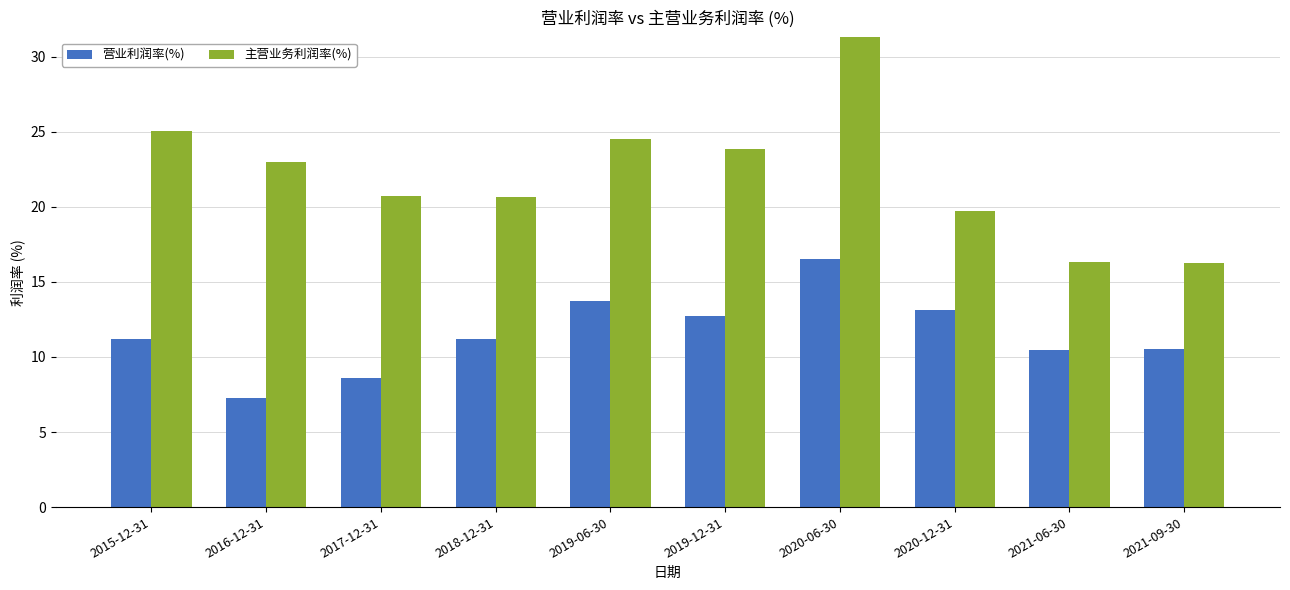

What is the maximum value shown in the chart?

100.0